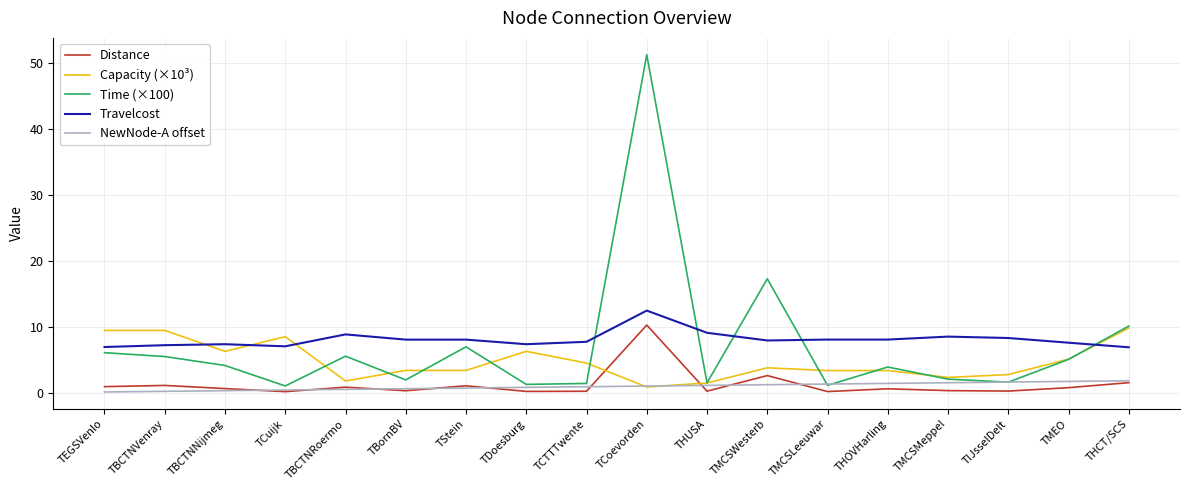

What is the spread (max minus min) of values at TIJsselDelt?

8.0